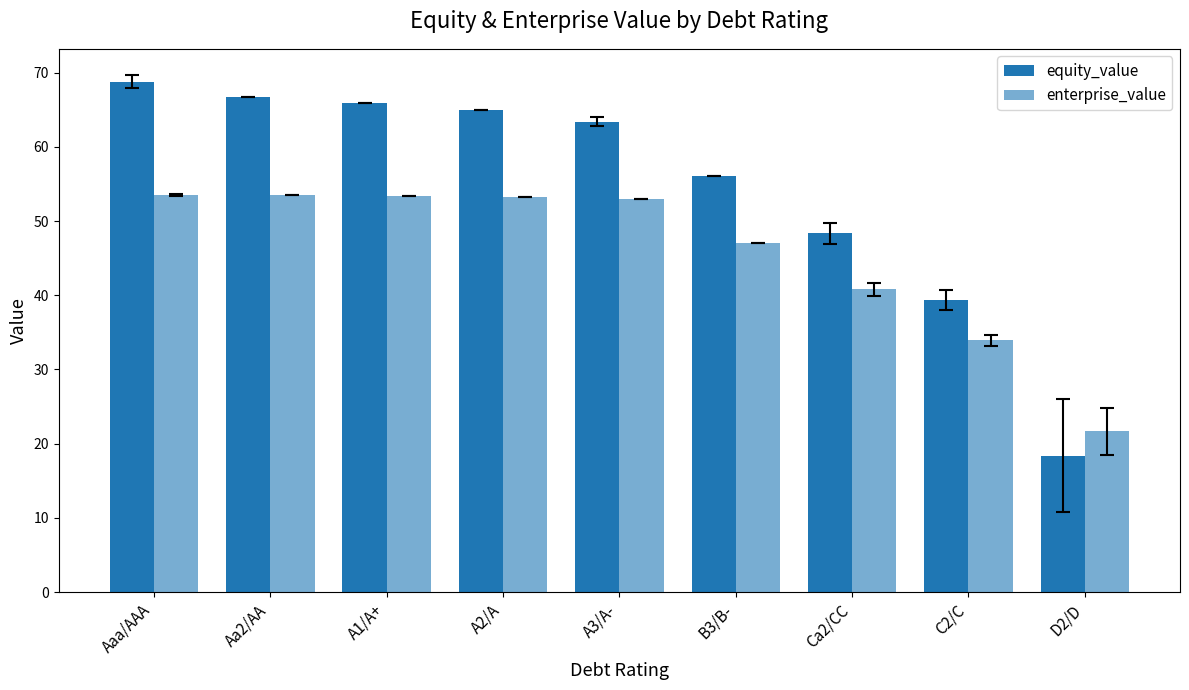

List the labels in order of equity_value value, smallest first.

D2/D, C2/C, Ca2/CC, B3/B-, A3/A-, A2/A, A1/A+, Aa2/AA, Aaa/AAA